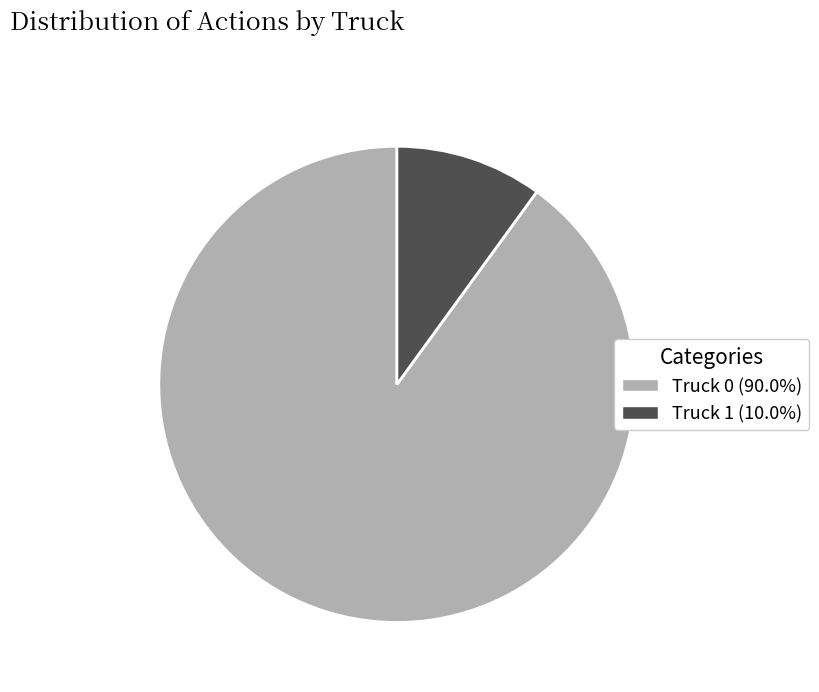

What is the ratio of the value at Truck 0 (90.0%) to the value at Truck 1 (10.0%)?

9.0